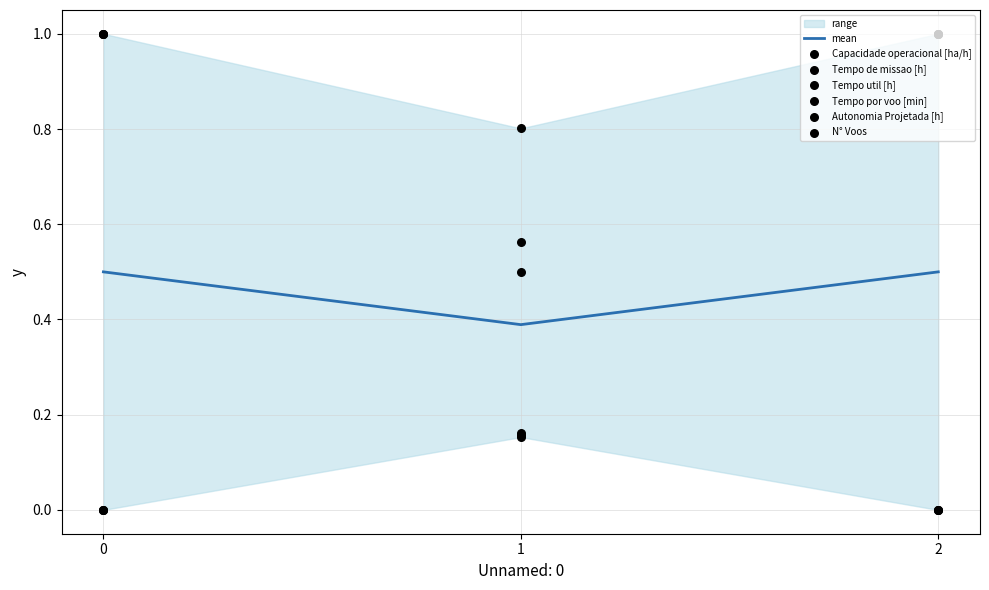

Which series reaches the minimum Y coordinate?

Capacidade operacional [ha/h]